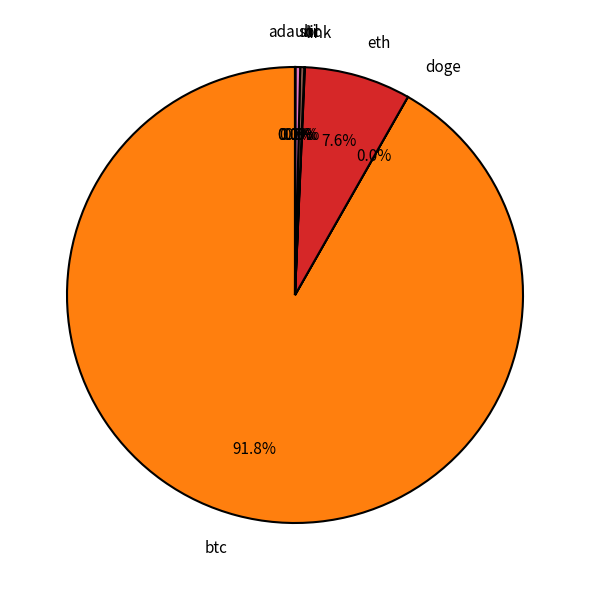

Between btc and eth, which is larger?

btc